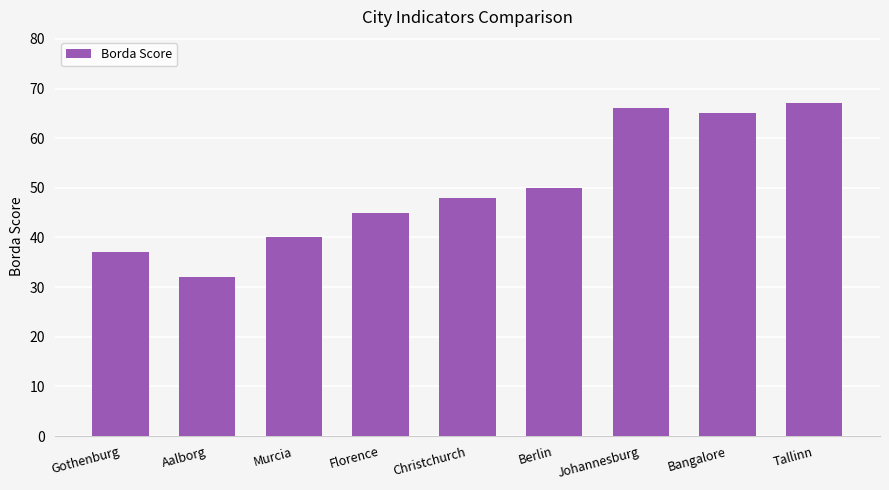

What is the label of the 5th bar from the left?

Christchurch